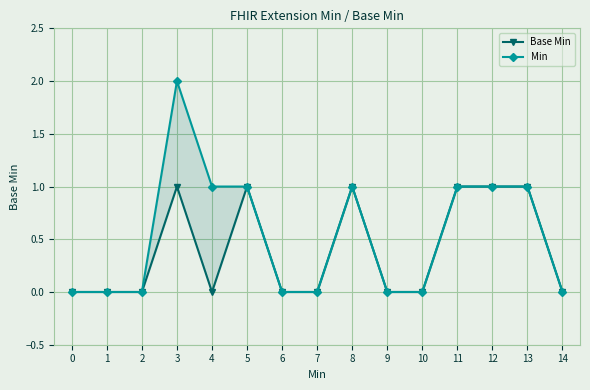

Between 4 and 6, which series saw the biggest shift?

Min